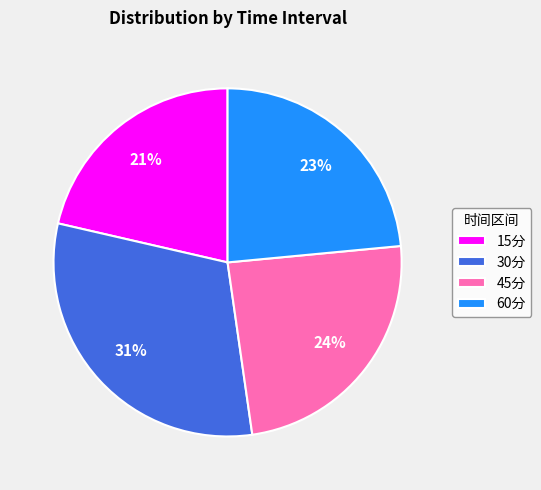

The 45分 slice represents 38% of the pie. True or false?

False